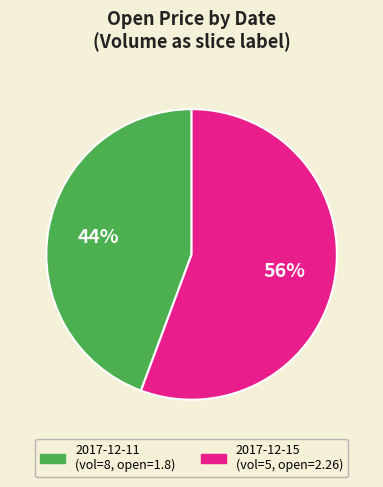

Does any single category account for the majority?

Yes